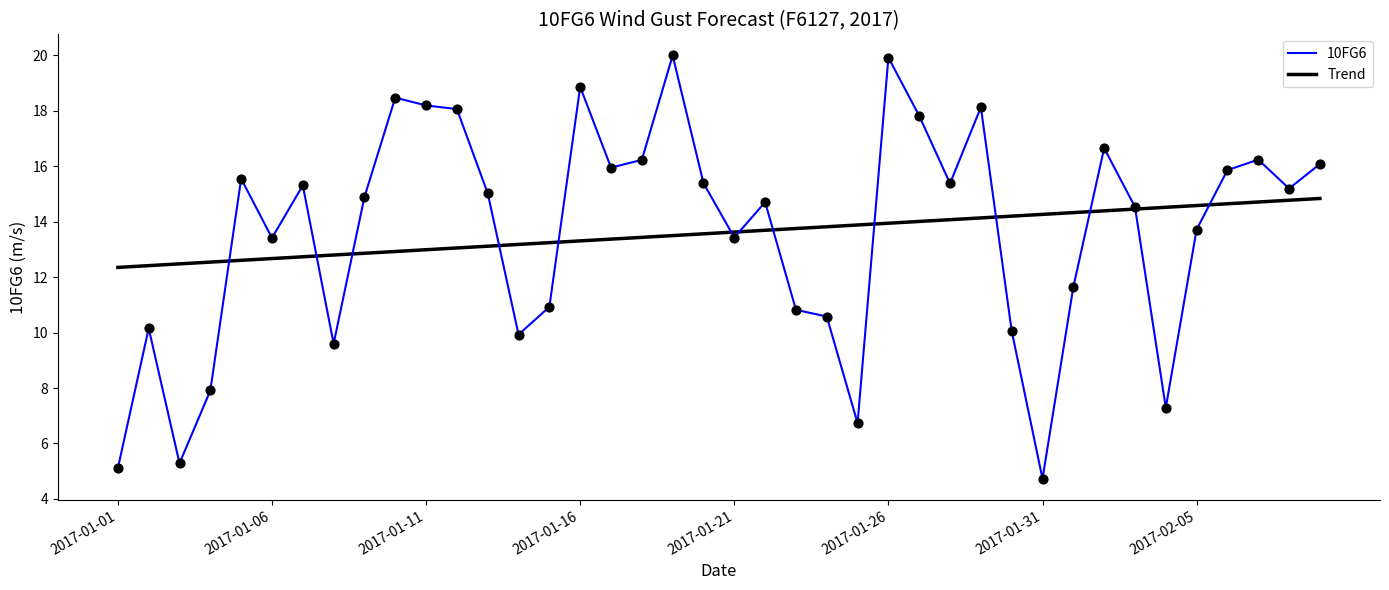

What is the maximum value shown in the chart?

20.0